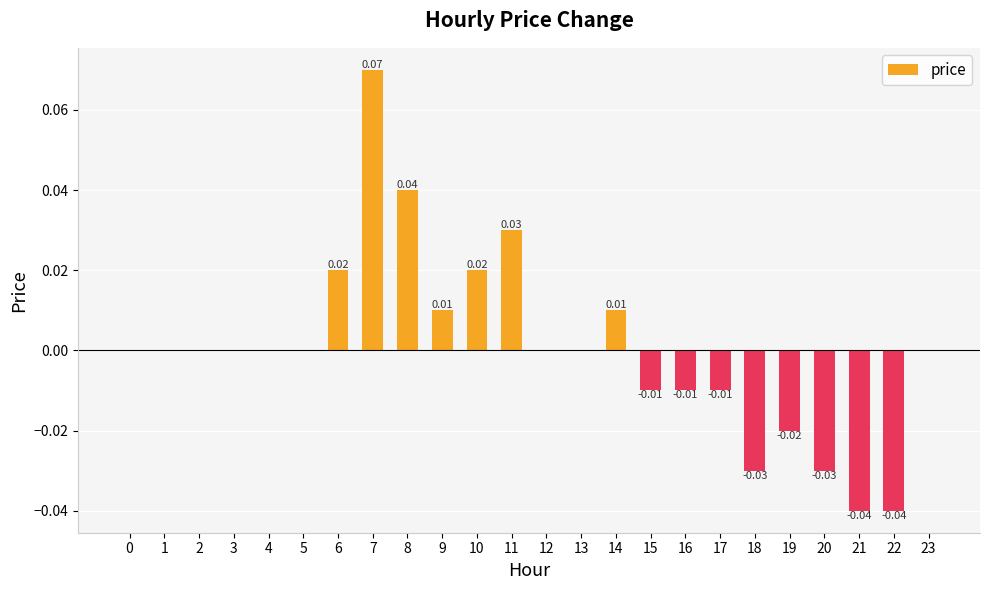

Between 11 and 8, which is larger?

8